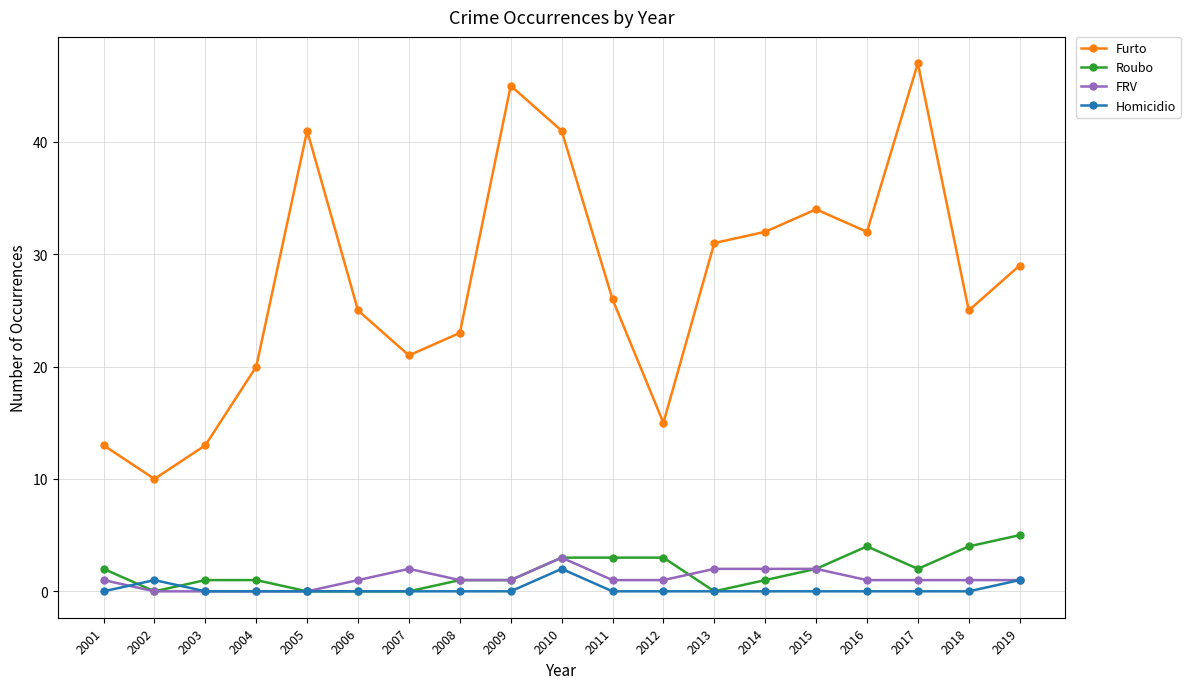

What are all the series names shown in the legend?

Furto, Roubo, FRV, Homicidio